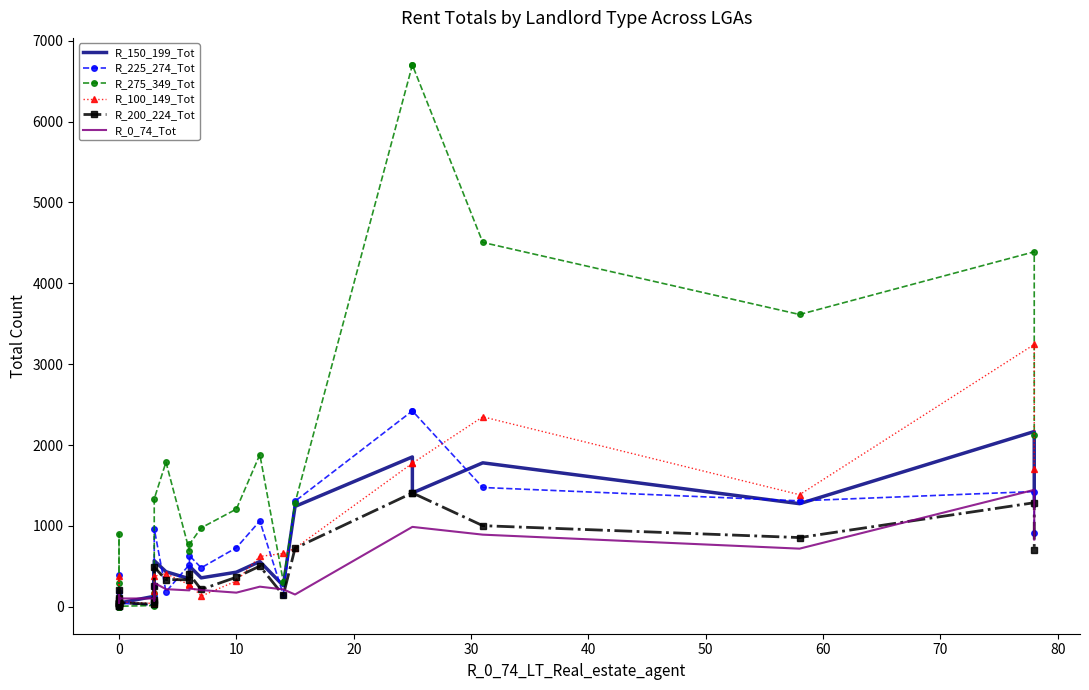

How many categories are shown in the chart?

31